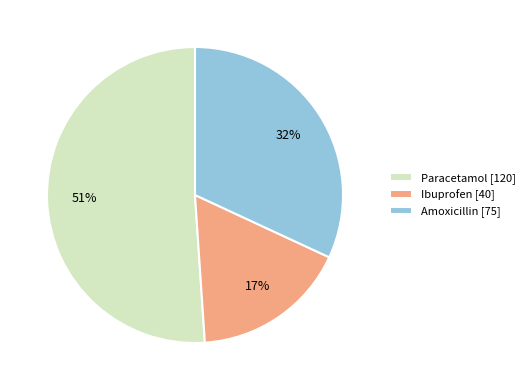

Combined, do Paracetamol [120] and Ibuprofen [40] account for over 50%?

Yes